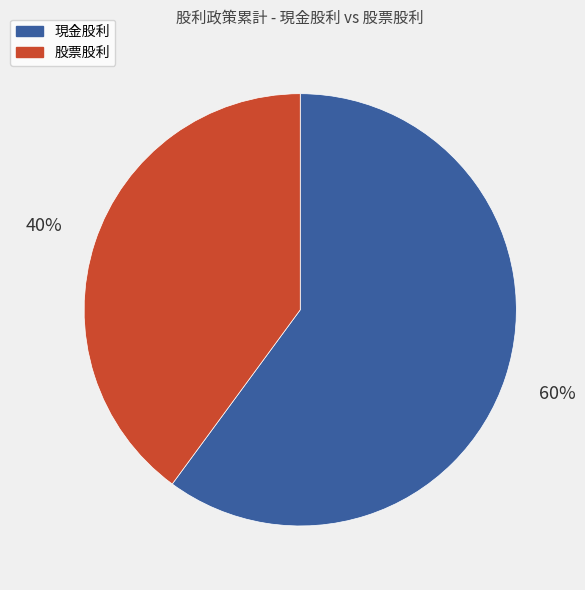

To the nearest percent, what is the average slice percentage?

50%